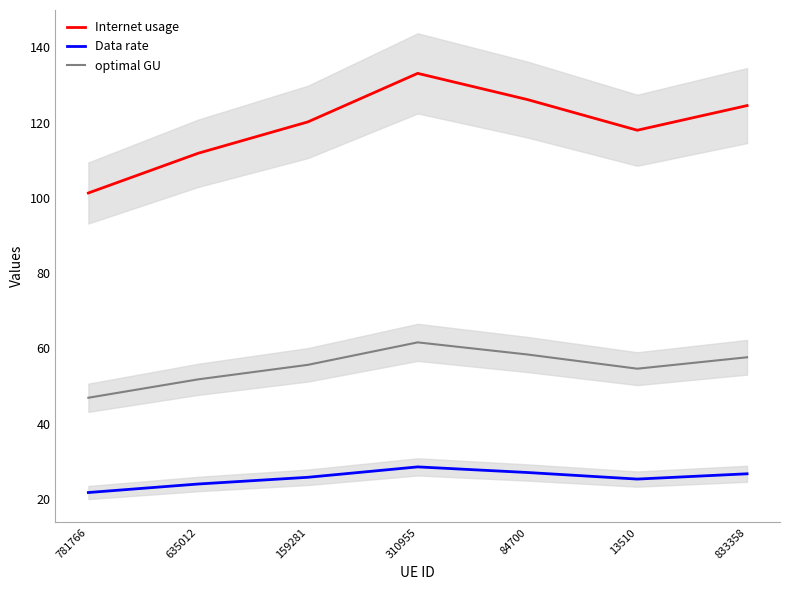

True or false: Internet usage has more than 0 points higher than both neighbors.

True